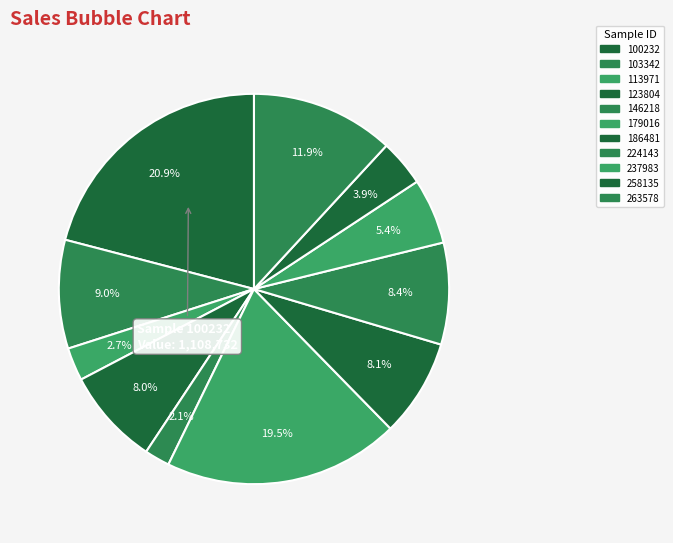

How many segments does this pie chart have?

11